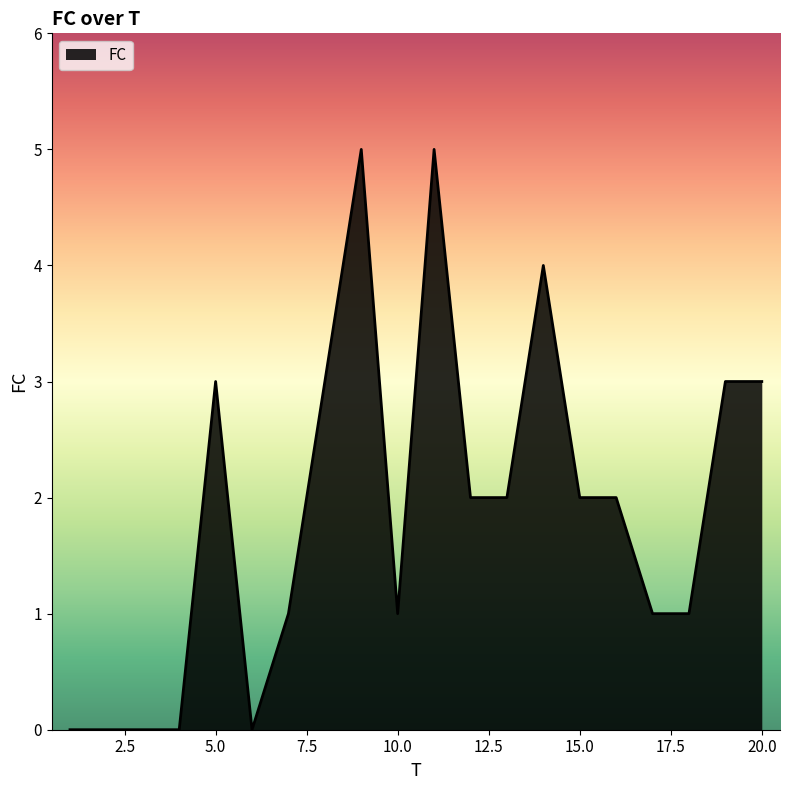

What is the difference between the maximum and minimum values?

5